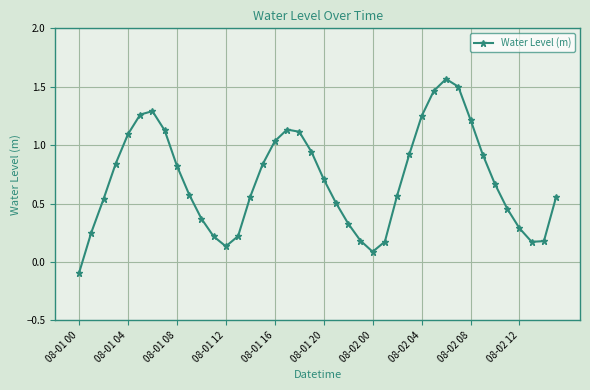

How many interior local peaks (higher than both neighbors) does the data have?

3